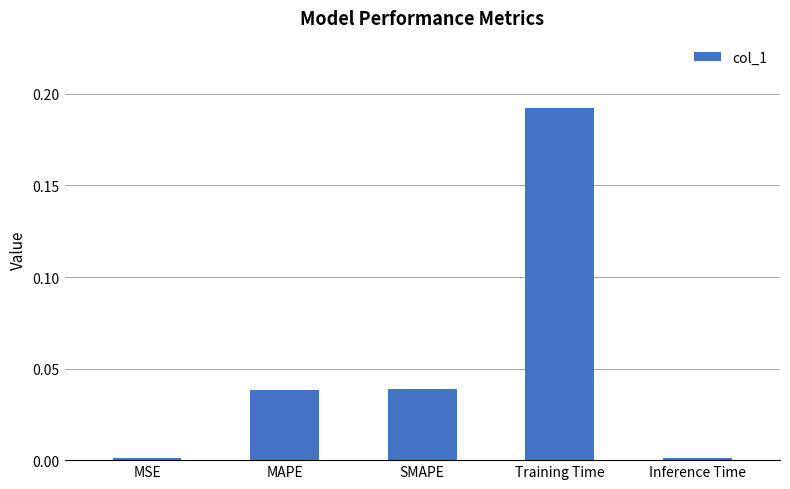

What is the sum of all values?

0.3